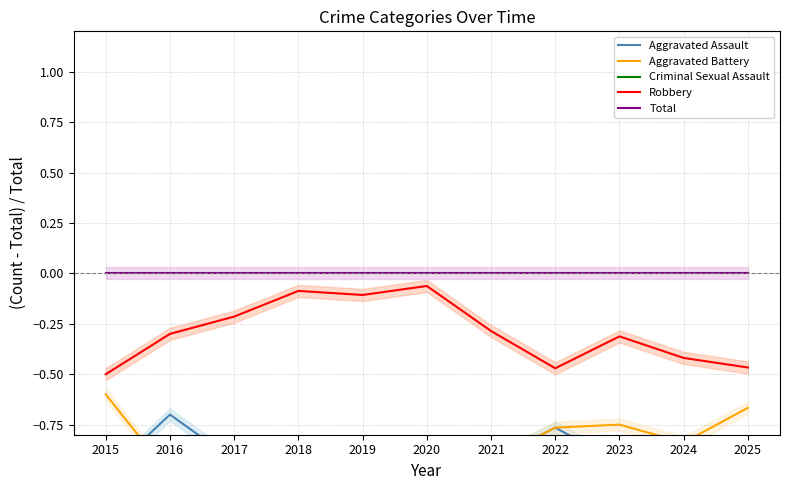

Is the value of Total at 2023 greater than the value of Robbery at 2025?

Yes